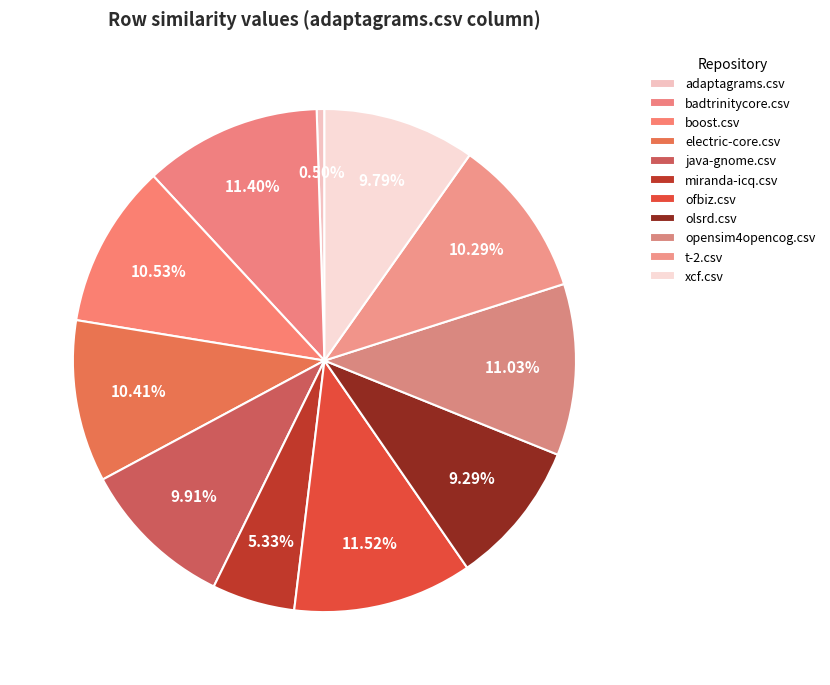

To the nearest percent, what is the difference between the largest and smallest slice percentages?

11%